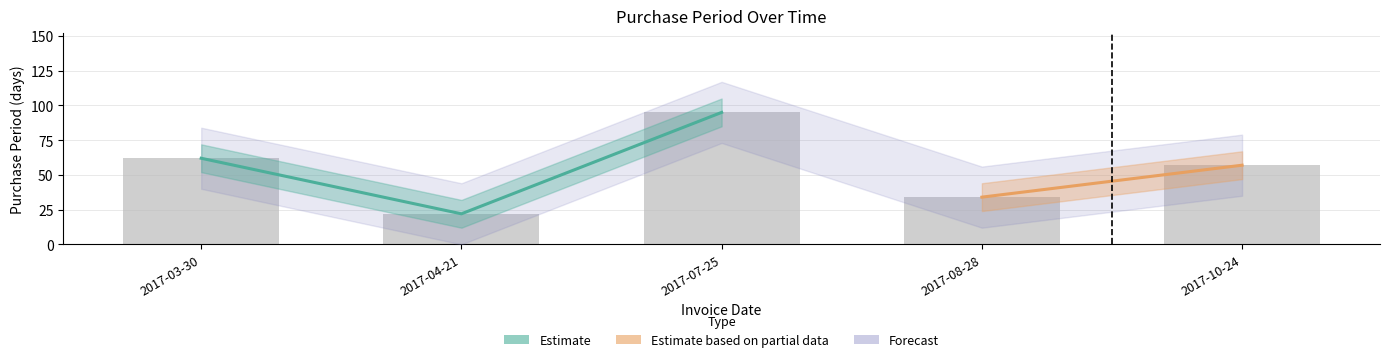

What is the sum of the values at 2017-08-28 and 2017-03-30?

96